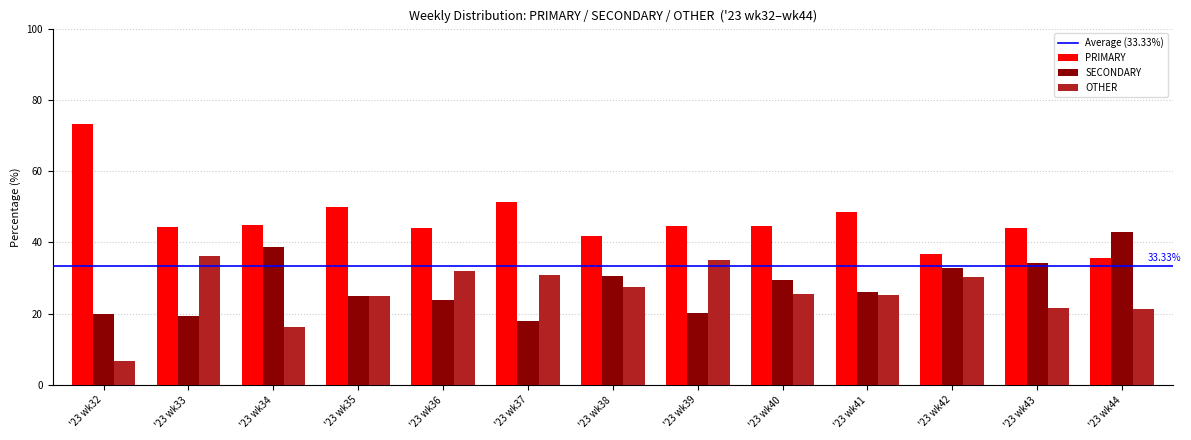

Which series changed the most between '23 wk36 and '23 wk44?

SECONDARY